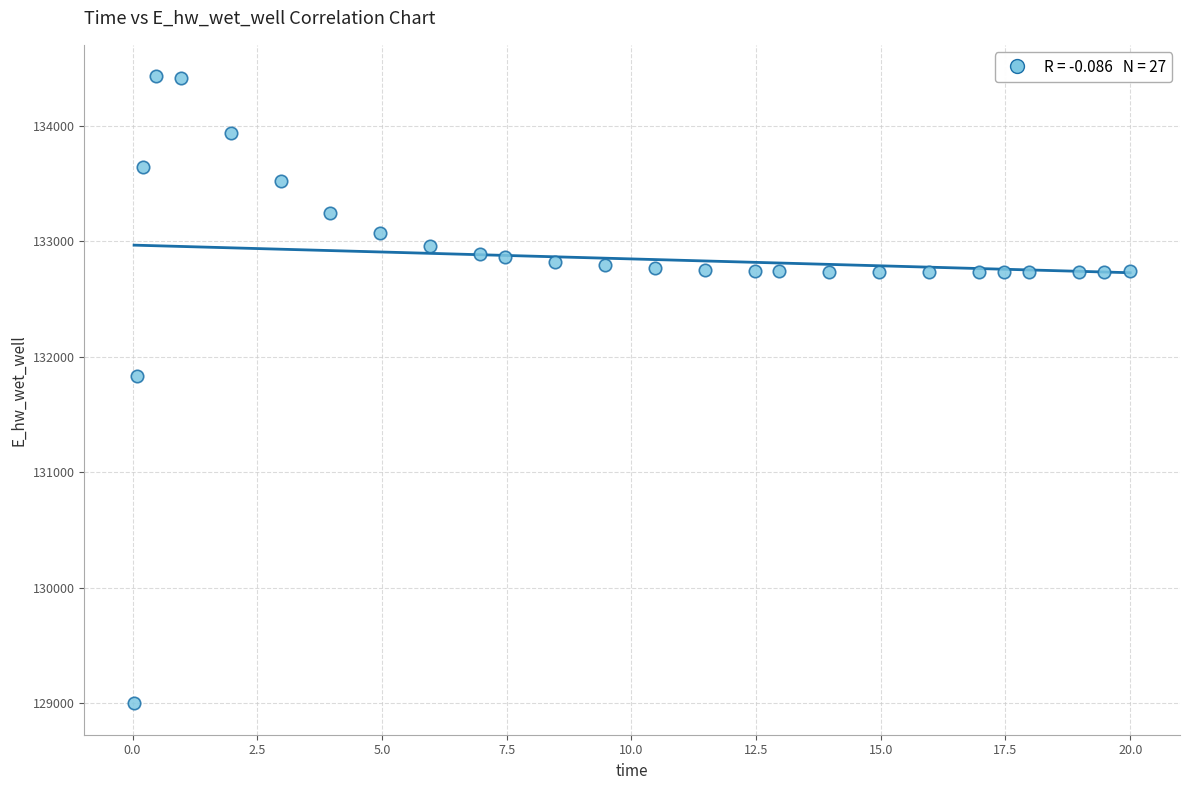

What is the range of Y values (max minus min)?

5433.1